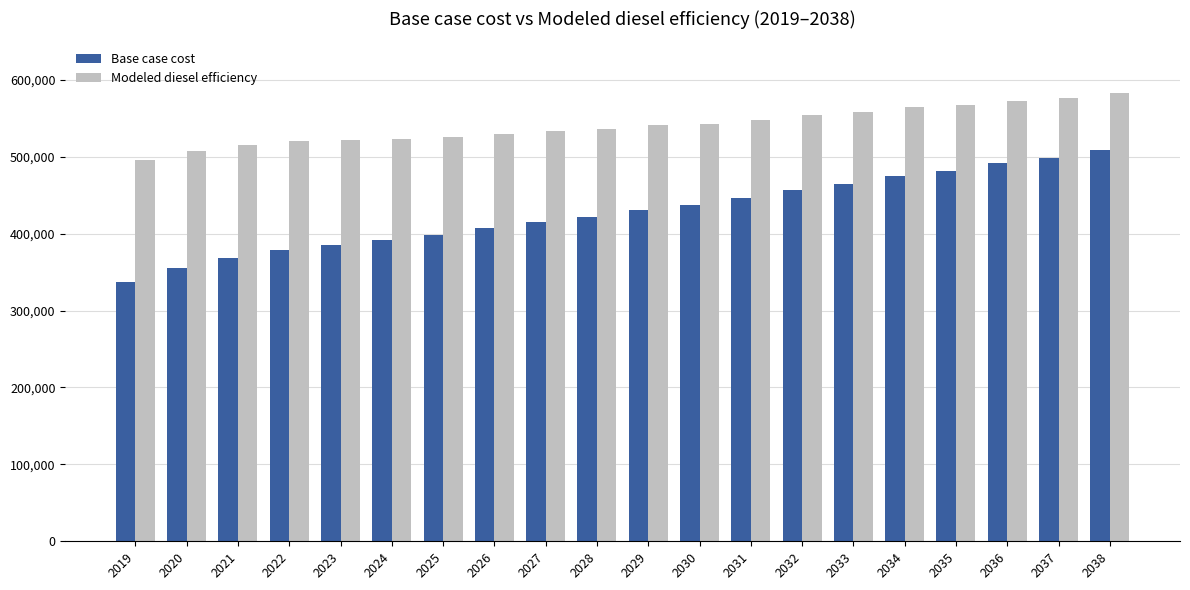

What is the difference between the highest and lowest values at 2031?

101549.7